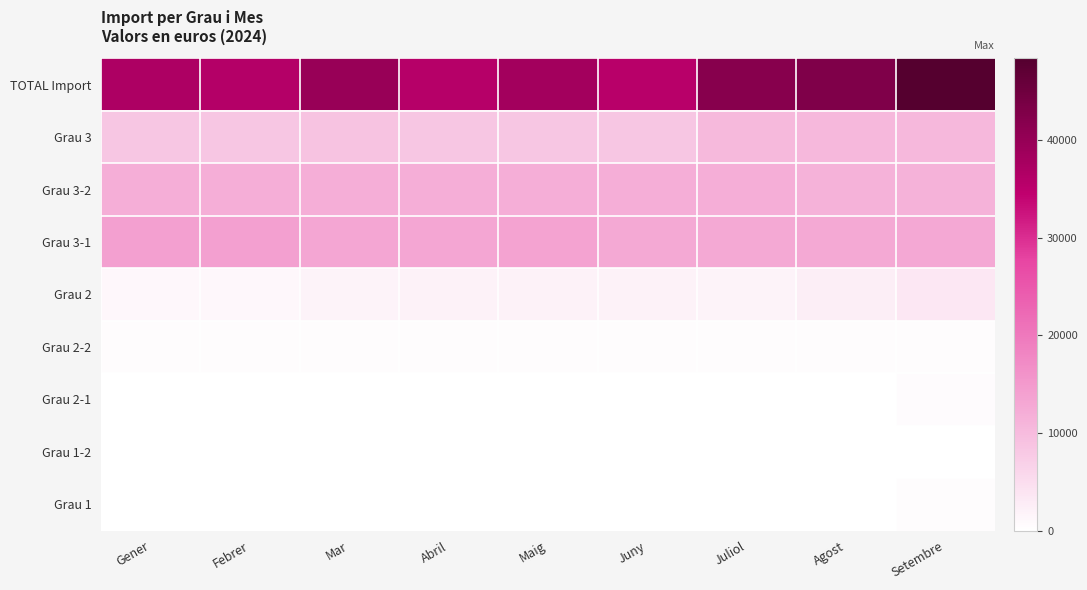

Reading right to left, transcribe all the data shown in this chart.

TOTAL Import: Setembre=48367.0	Agost=42739.3	Juliol=41784.5	Juny=35505.2	Maig=38307.3	Abril=35895.4	Mar=39675.0	Febrer=36047.9	Gener=36842.5
Grau 3: Setembre=10466.9	Agost=10466.9	Juliol=10389.6	Juny=8393.2	Maig=8393.2	Abril=8393.2	Mar=8691.5	Febrer=8393.2	Gener=8393.2
Grau 3-2: Setembre=11433.5	Agost=11433.5	Juliol=11934.1	Juny=11934.1	Maig=11934.1	Abril=11934.1	Mar=11934.1	Febrer=11934.1	Gener=11934.1
Grau 3-1: Setembre=12901.1	Agost=12744.7	Juliol=12744.7	Juny=12744.7	Maig=13745.5	Abril=13134.9	Mar=13134.9	Febrer=14135.7	Gener=14135.7
Grau 2: Setembre=3562.4	Agost=2582.3	Juliol=1730.1	Juny=2028.4	Maig=2028.4	Abril=2028.4	Mar=1730.1	Febrer=1180.1	Gener=1180.1
Grau 2-2: Setembre=404.8	Agost=404.8	Juliol=404.8	Juny=404.8	Maig=404.8	Abril=404.8	Mar=404.8	Febrer=404.8	Gener=404.8
Grau 2-1: Setembre=603.9	Agost=0.0	Juliol=0.0	Juny=0.0	Maig=0.0	Abril=0.0	Mar=0.0	Febrer=0.0	Gener=0.0
Grau 1-2: Setembre=0.0	Agost=0.0	Juliol=0.0	Juny=0.0	Maig=0.0	Abril=0.0	Mar=0.0	Febrer=0.0	Gener=0.0
Grau 1: Setembre=480.0	Agost=0.0	Juliol=0.0	Juny=0.0	Maig=0.0	Abril=0.0	Mar=0.0	Febrer=0.0	Gener=0.0